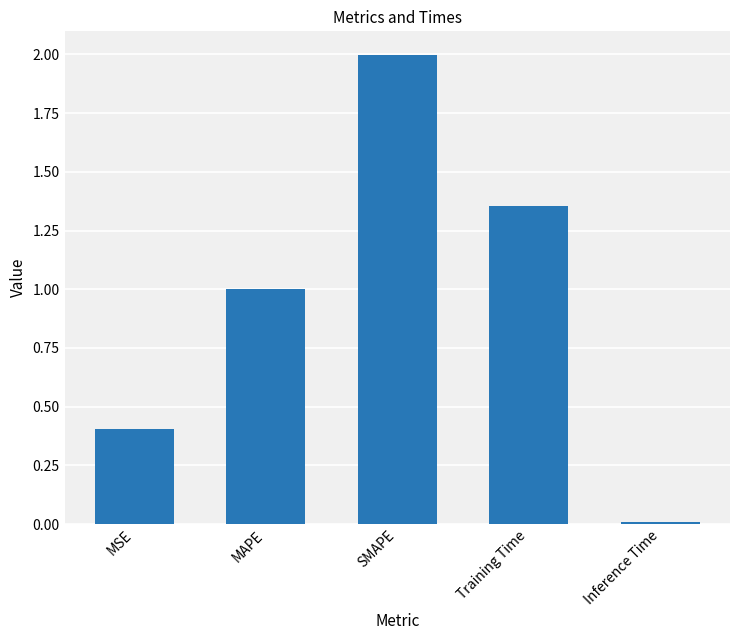

True or false: the data shows 3.5 at SMAPE.

False